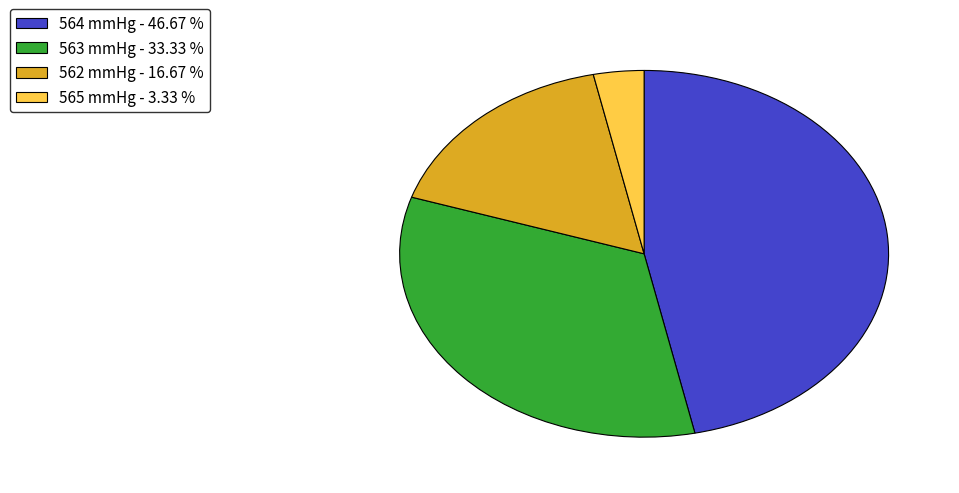

Do 564 mmHg - 46.67 % and 562 mmHg - 16.67 % together represent more than half of the pie?

Yes